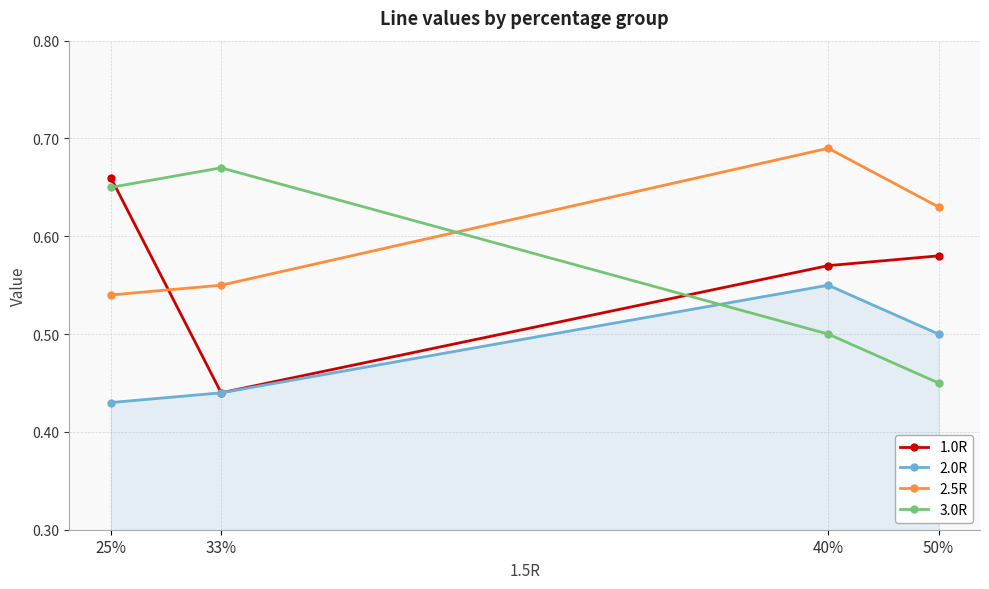

Rank the series by their maximum value, from highest to lowest.

2.5R, 3.0R, 1.0R, 2.0R